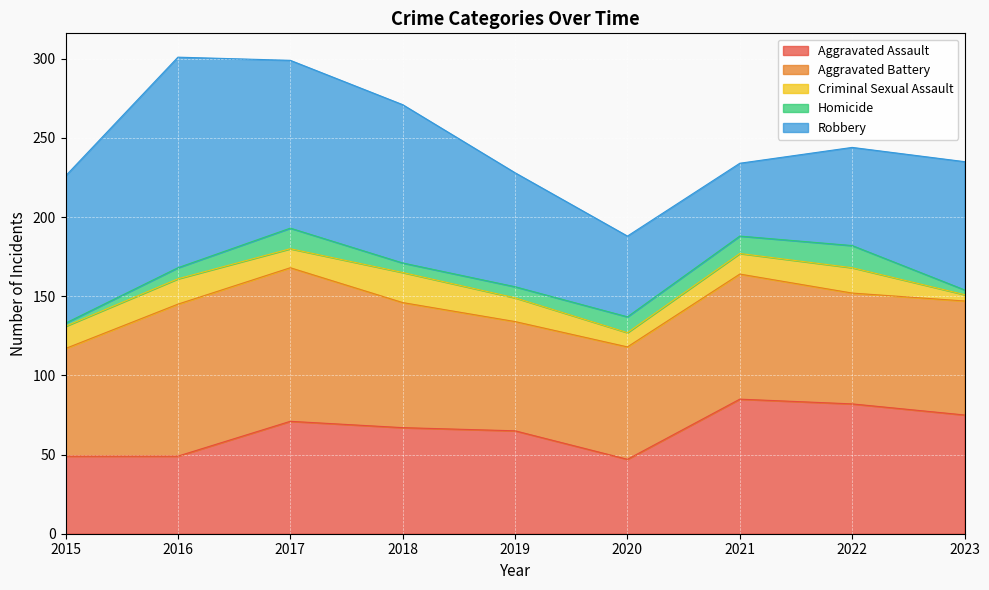

True or false: Robbery and Homicide cross at least once.

False